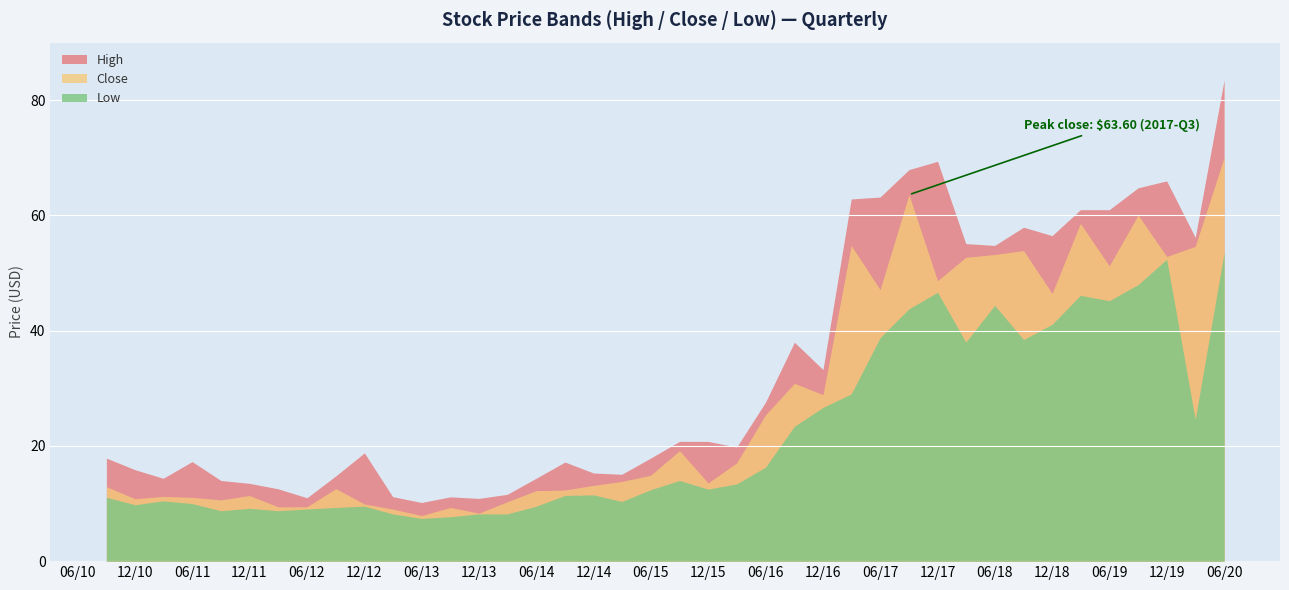

True or false: Close has more than 0 interior local peaks.

True